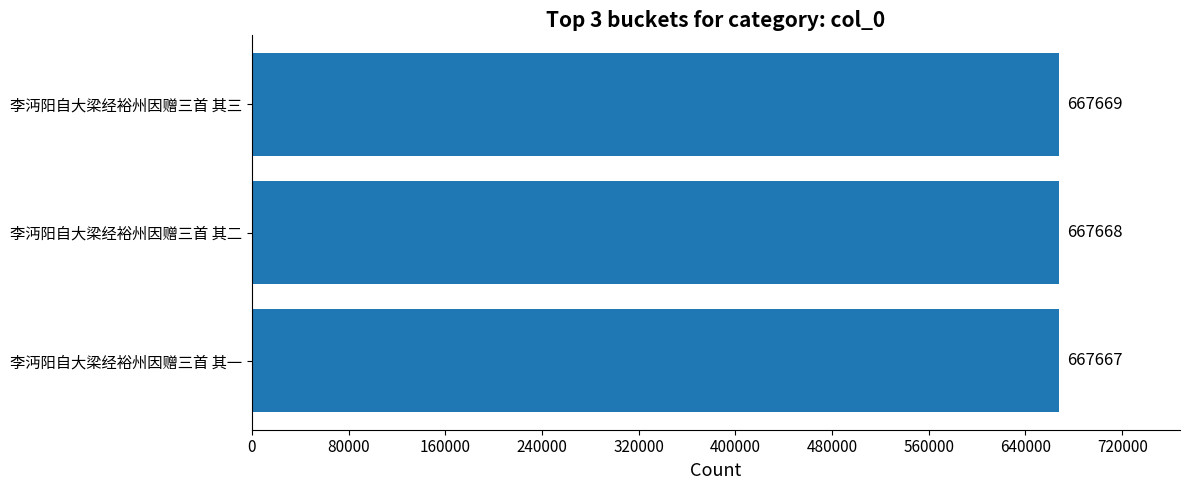

What is the sum of all values?

2003004